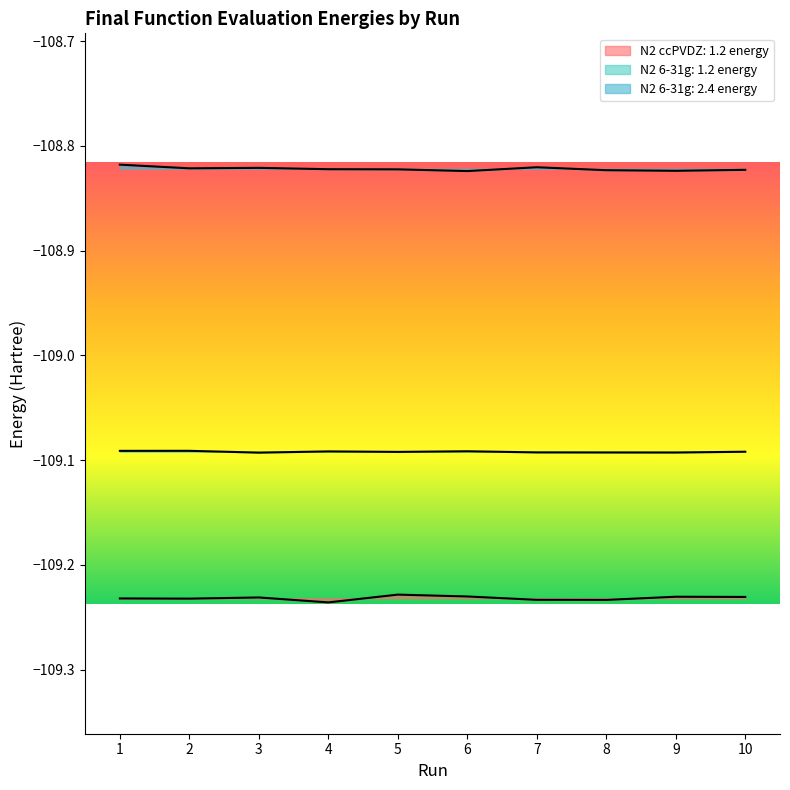

Rank the series by their average value, from lowest to highest.

N2 ccPVDZ: 1.2 energy, N2 6-31g: 1.2 energy, N2 6-31g: 2.4 energy